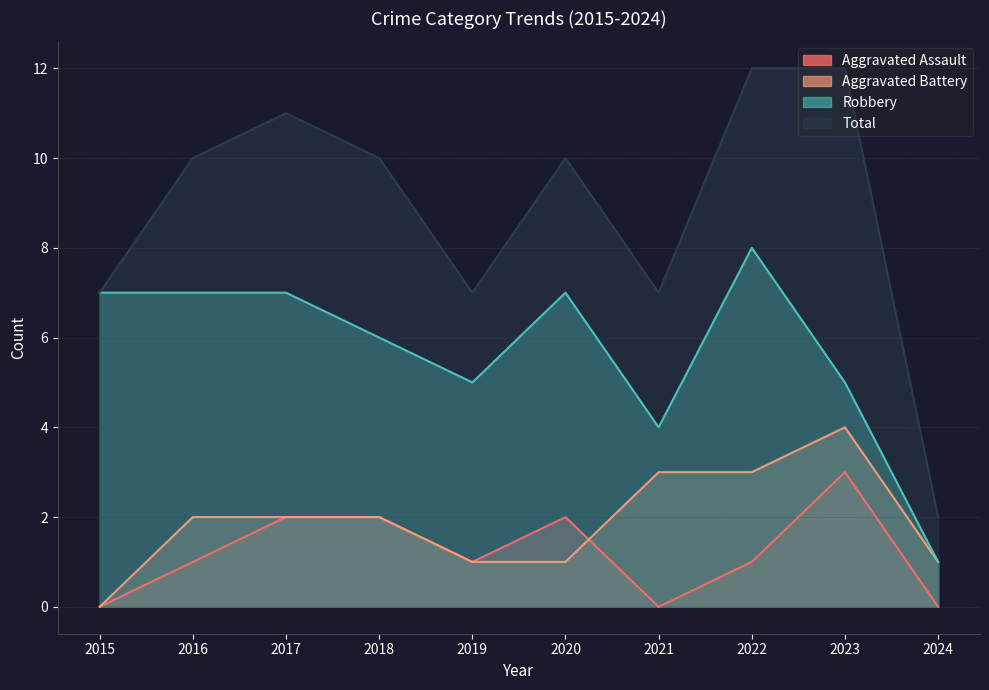

How many lines are shown in the chart?

4